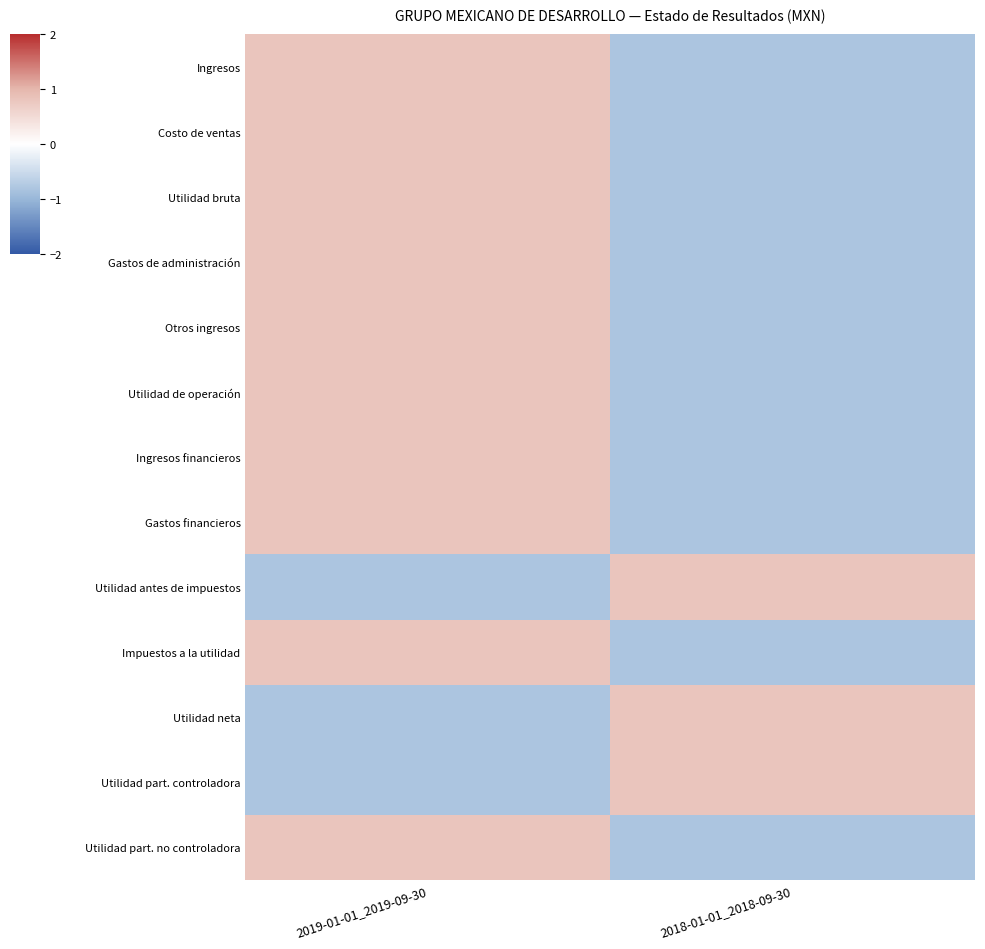

List the series in order of their peak value, lowest first.

Ingresos, Costo de ventas, Utilidad bruta, Gastos de administración, Otros ingresos, Utilidad de operación, Ingresos financieros, Gastos financieros, Utilidad antes de impuestos, Impuestos a la utilidad, Utilidad neta, Utilidad part. controladora, Utilidad part. no controladora